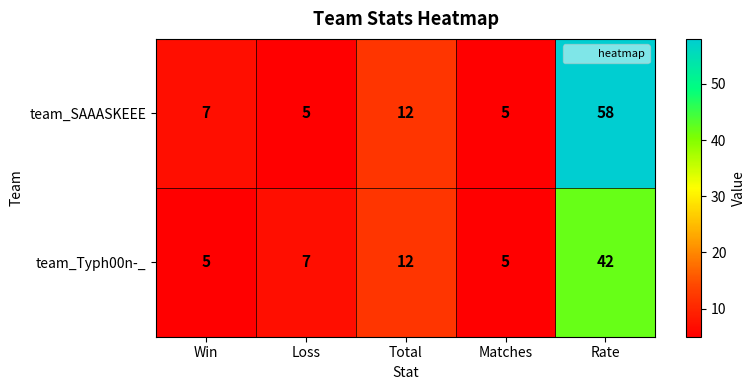

Count the number of data series in this chart.

2